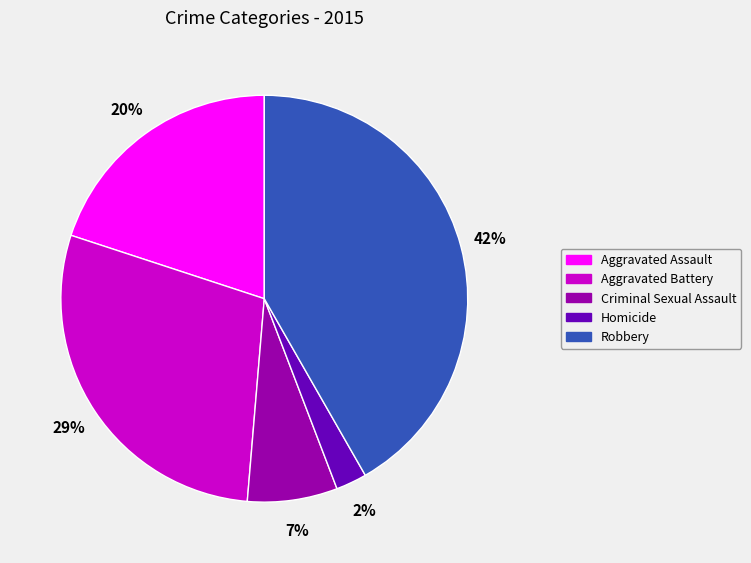

To the nearest percent, what is the average slice percentage?

20%